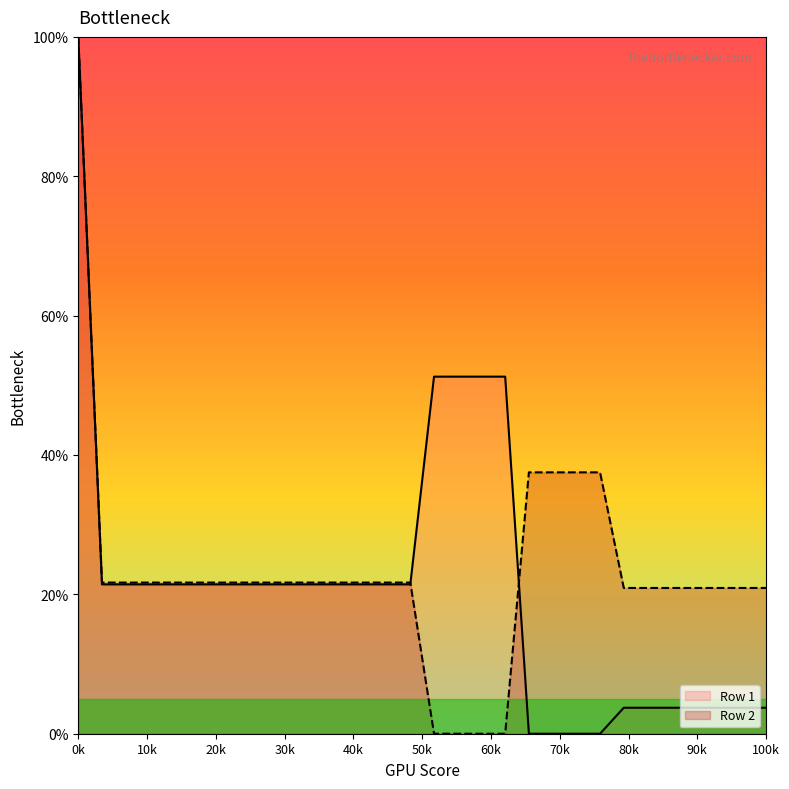

Which has a higher value, 210 or 200?

210